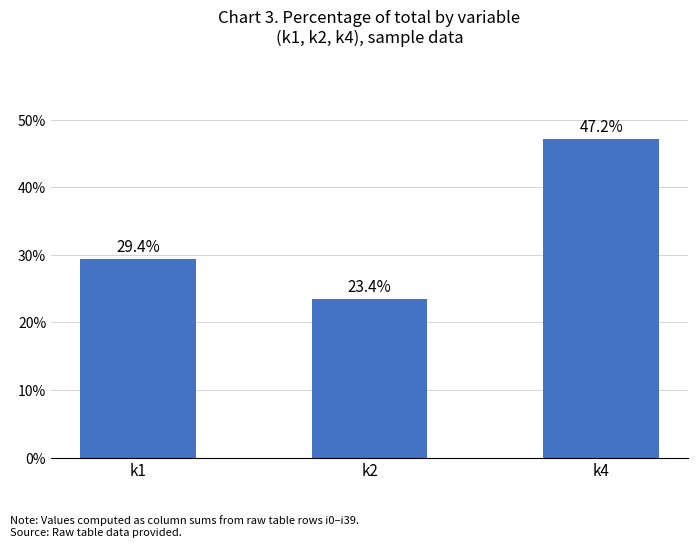

Rank the categories by value from highest to lowest.

k4, k1, k2